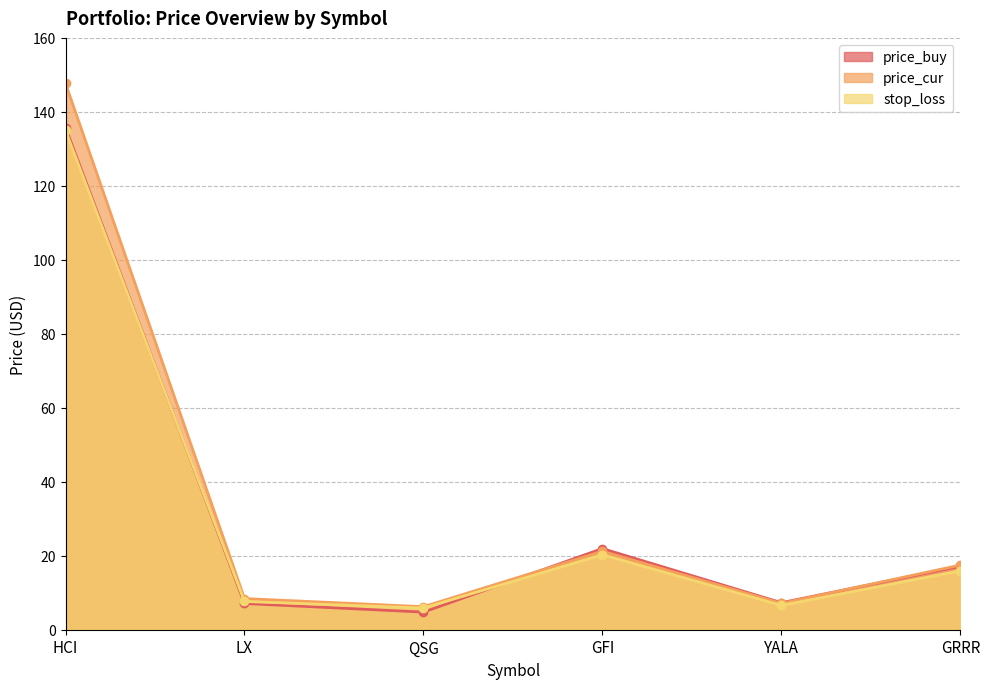

Is it true that stop_loss equals 28.7 at GRRR?

False